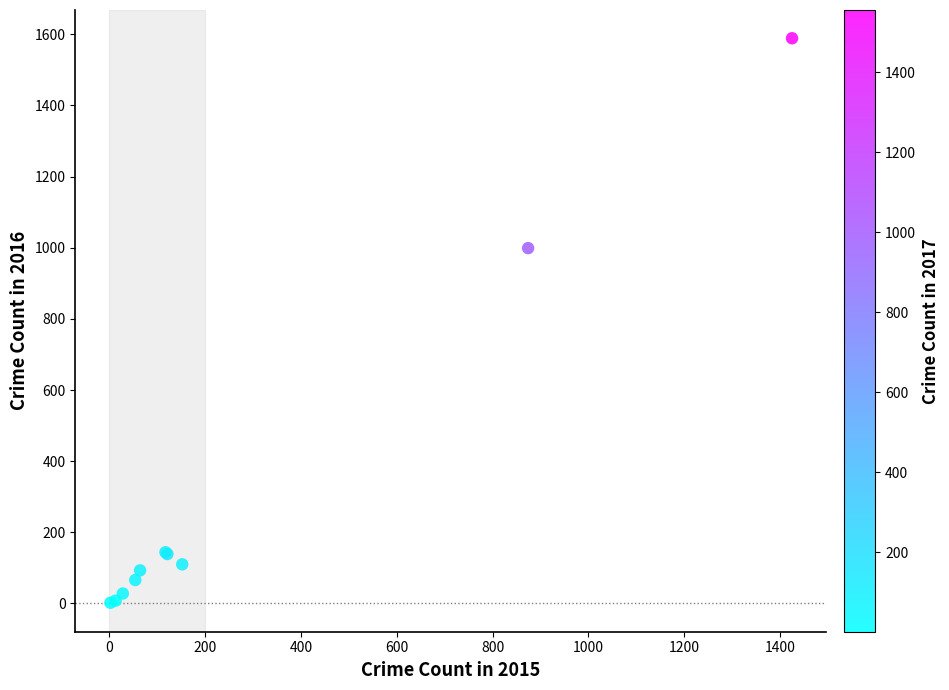

What Y value in the scatter plot is closest to 795?

999